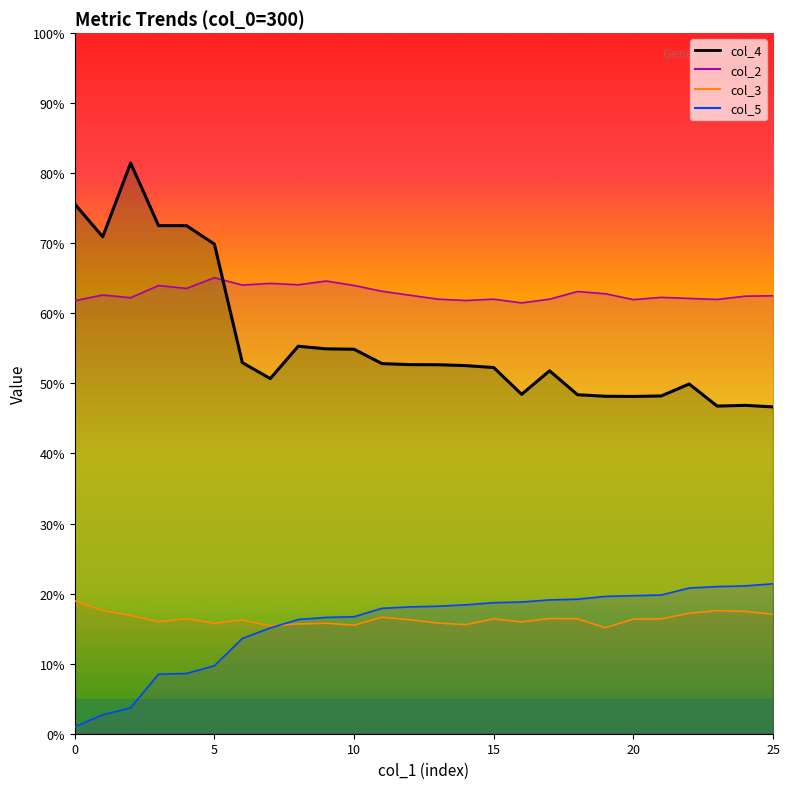

What is the sum of the col_3 values at 1 and 16?

0.3